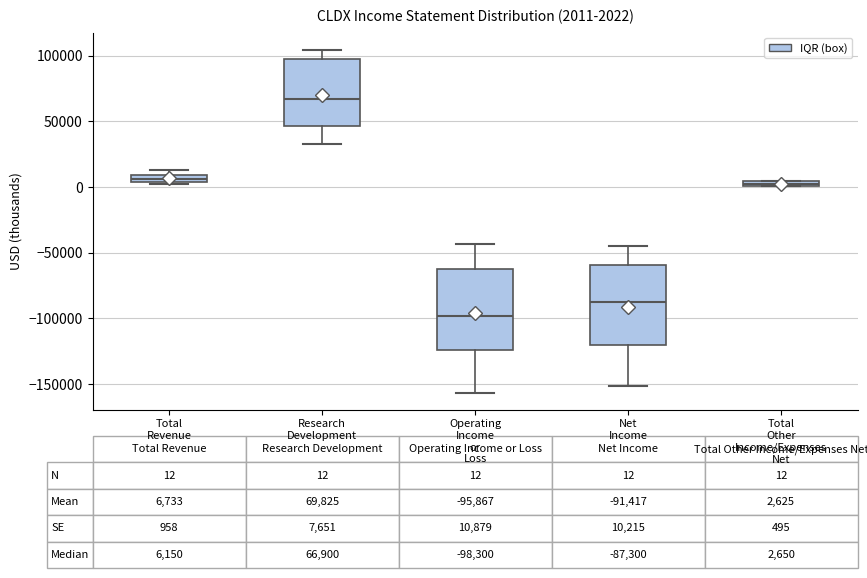

Which box's median line is the highest?

Research Development